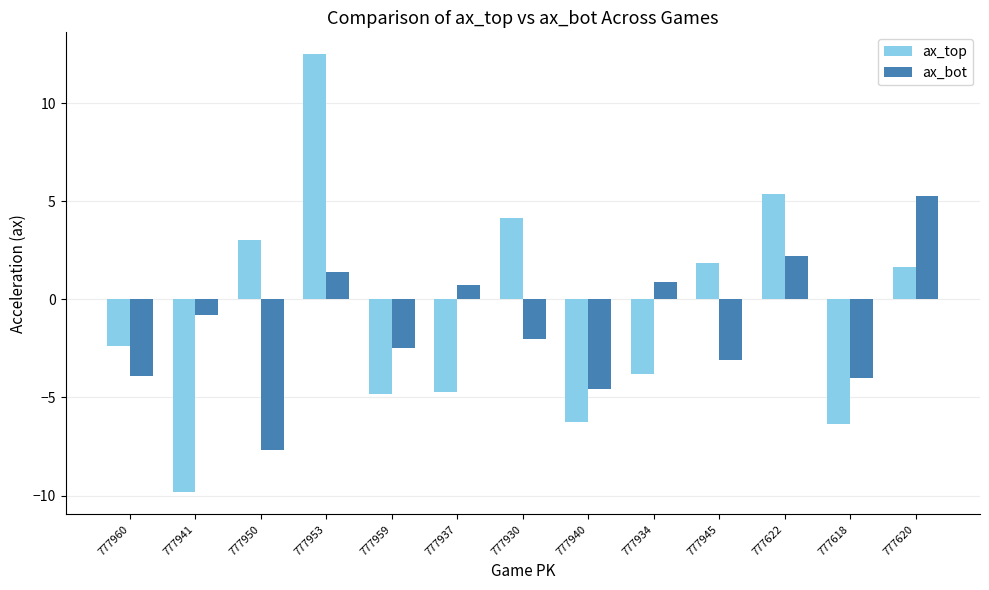

How many bars are there in each group?

2